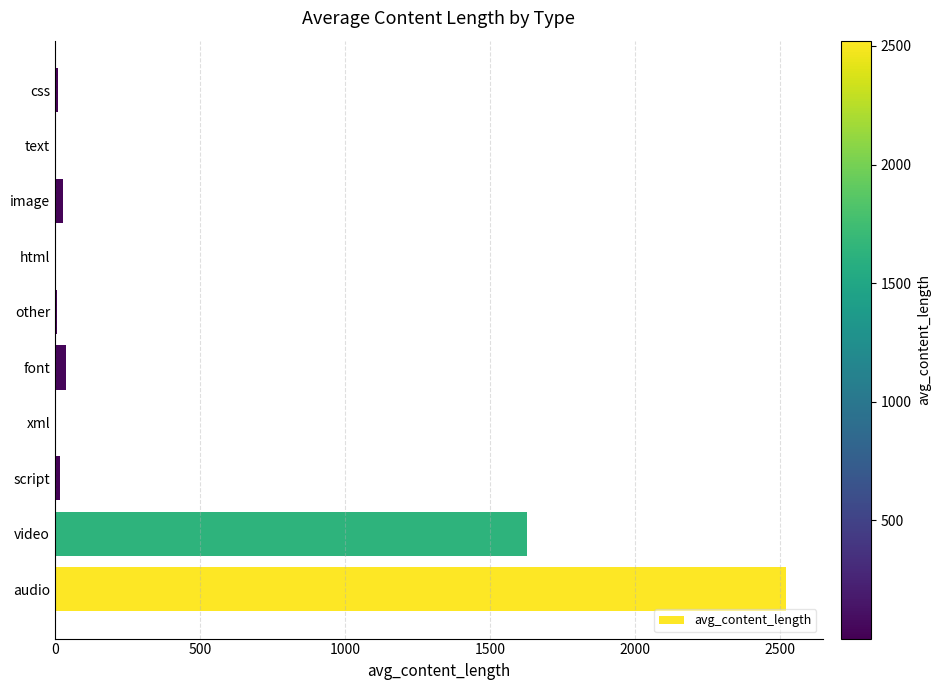

Where is the data nearest to the value 1262?

video